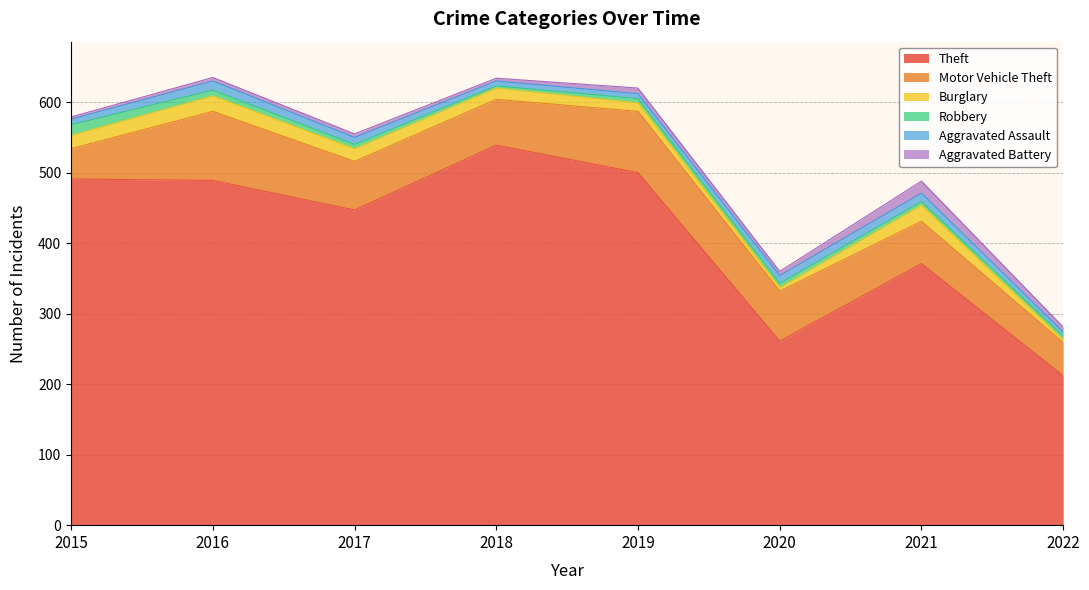

True or false: Motor Vehicle Theft has a value of 87 at 2019.

True